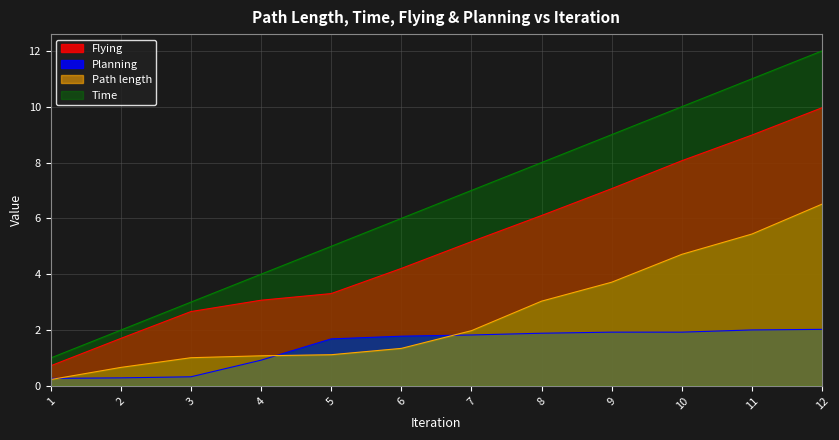

At which category is the sum across all series the highest?

12